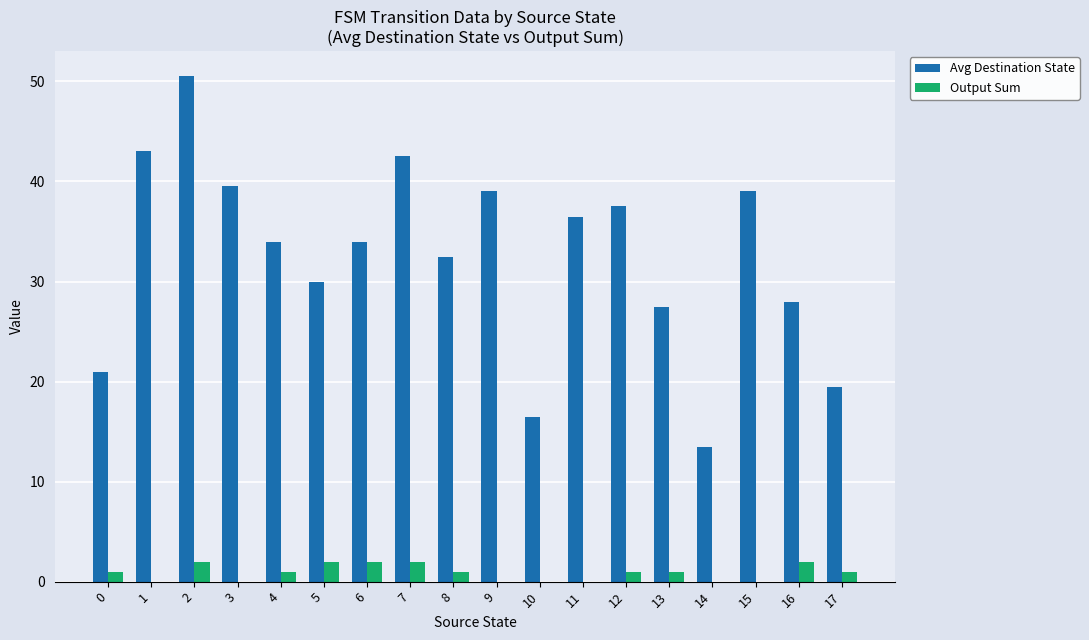

Is the value of Avg Destination State at 9 greater than the value of Output Sum at 2?

Yes